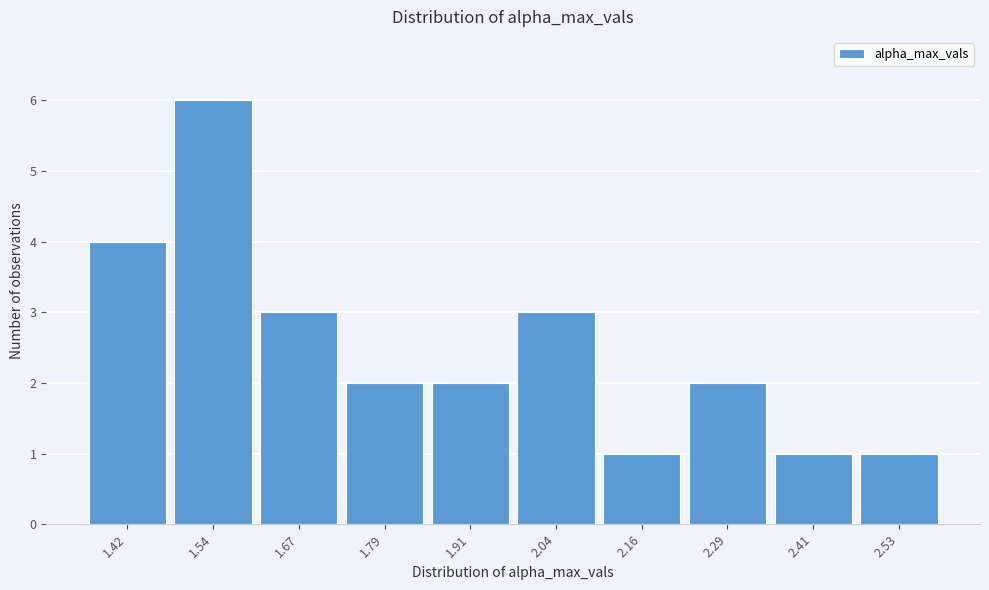

Reading right to left, what are all the values shown in this chart?

1	1	2	1	3	2	2	3	6	4